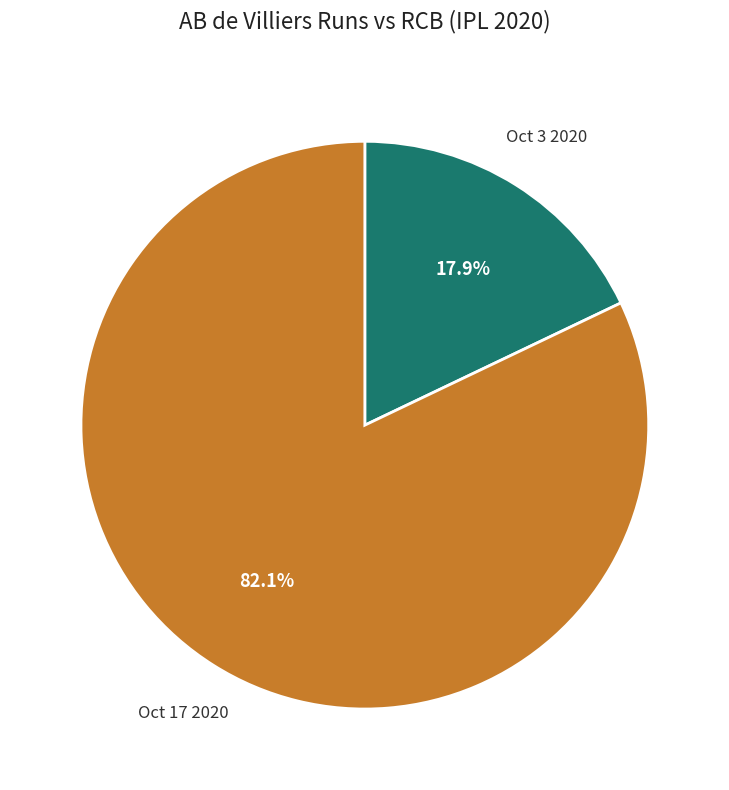

Does Oct 3 2020 represent more than half of the total?

No